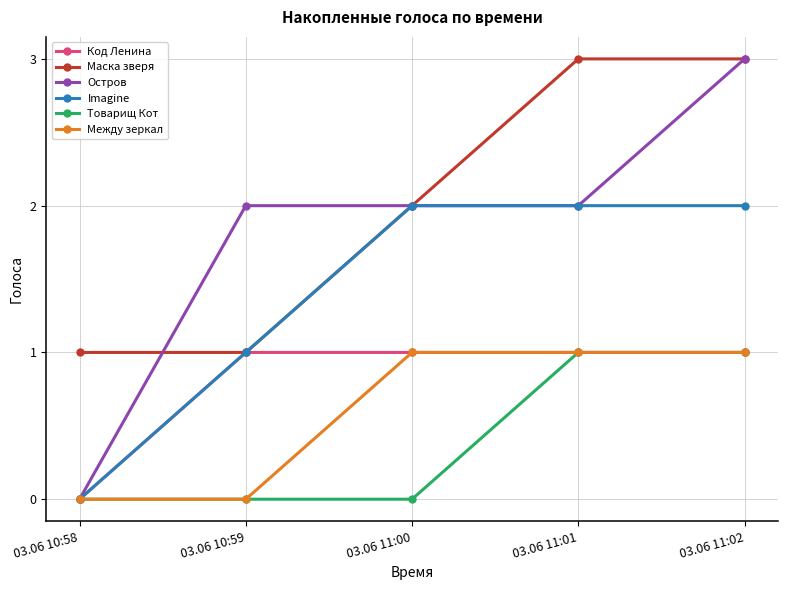

What is the total value across all series at 03.06 10:59?

5